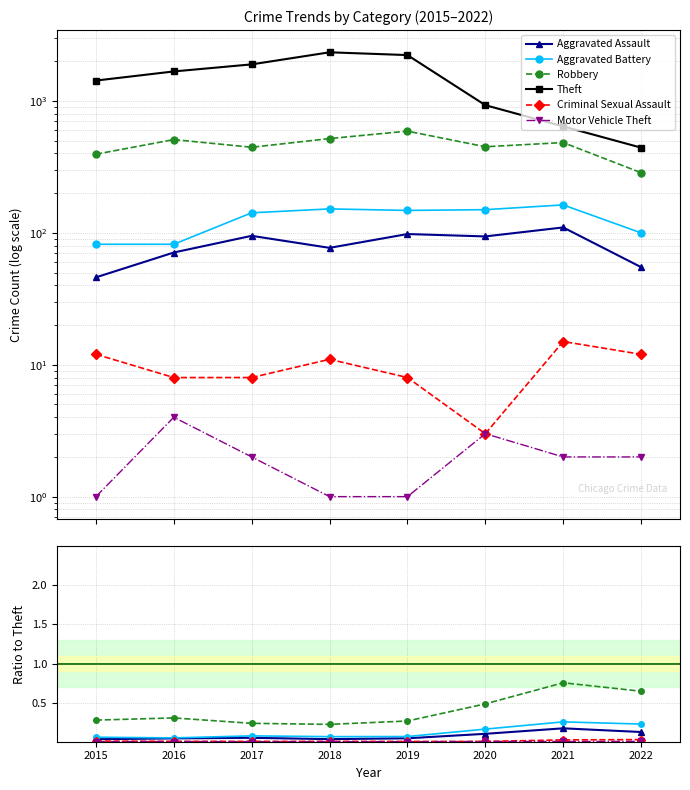

True or false: Aggravated Assault and Aggravated Battery cross at least once.

False